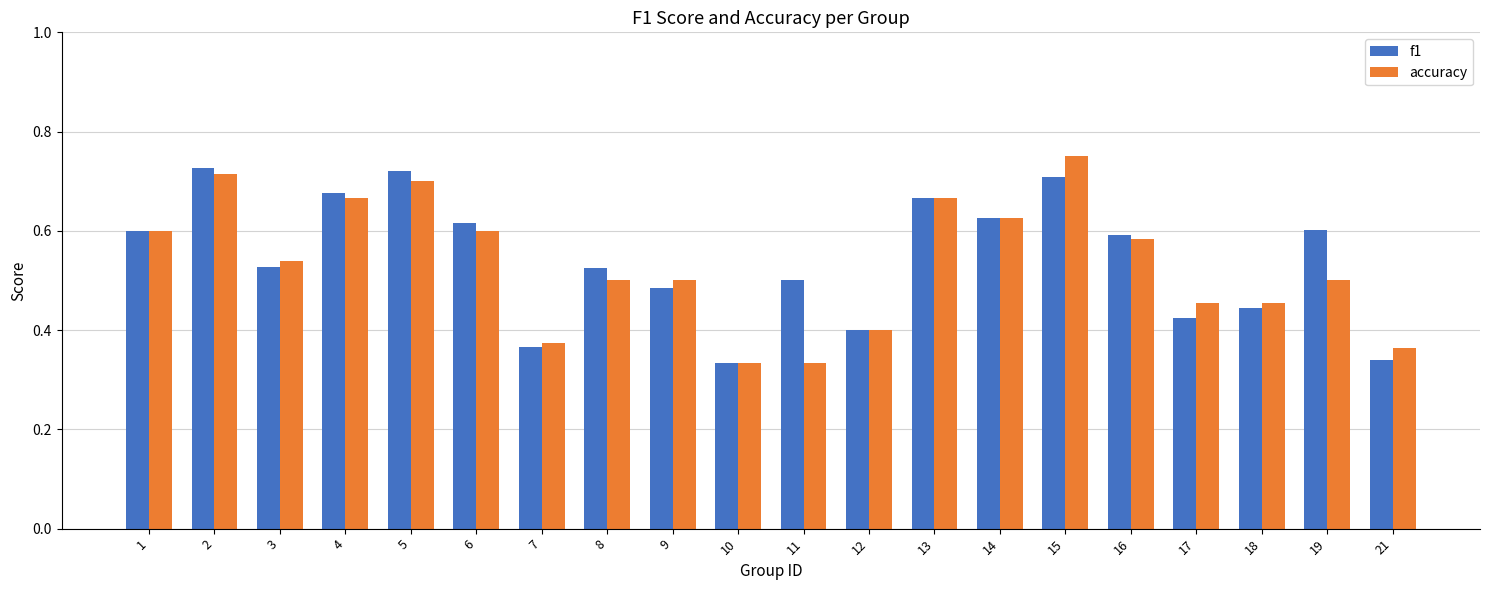

The f1 series shows 0.1 at 10. True or false?

False